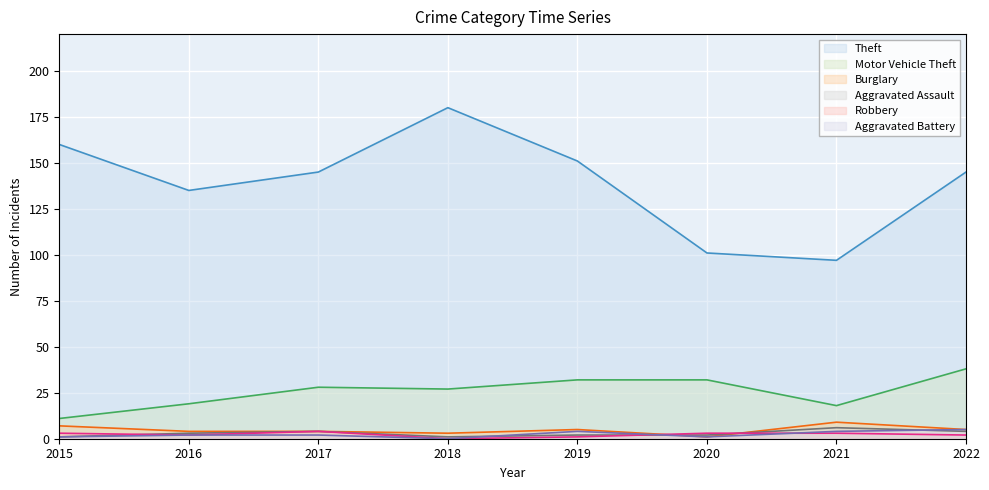

Which series has the largest total across all categories?

Theft